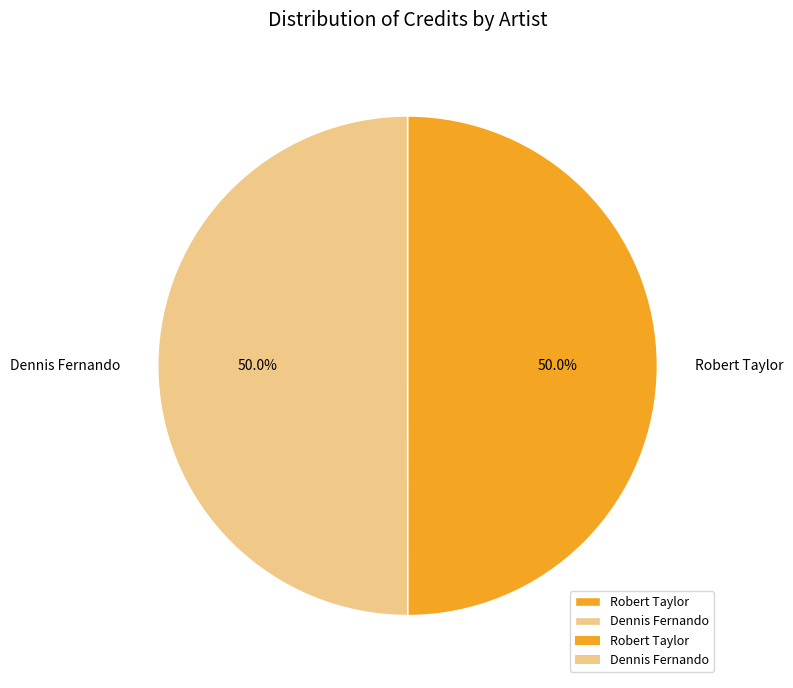

What percentage do Robert Taylor and Dennis Fernando together represent?

100.0%